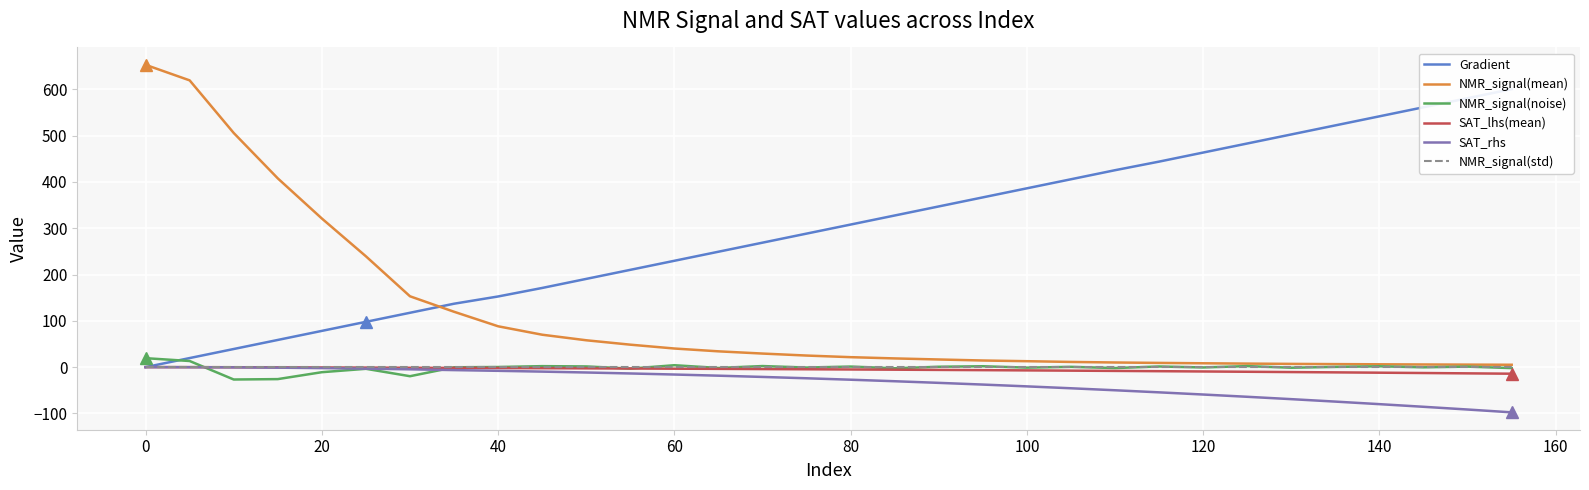

What is the greatest value displayed?

653.1